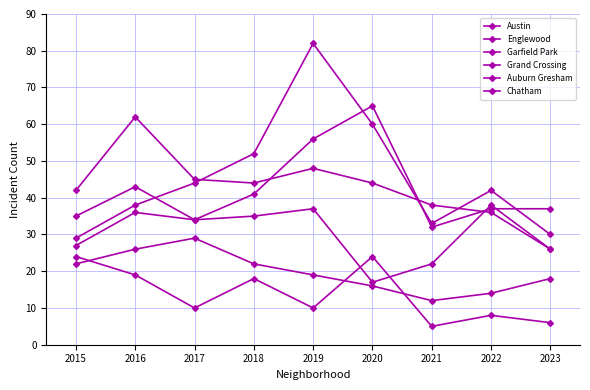

Where is the first local minimum for Chatham?

2021